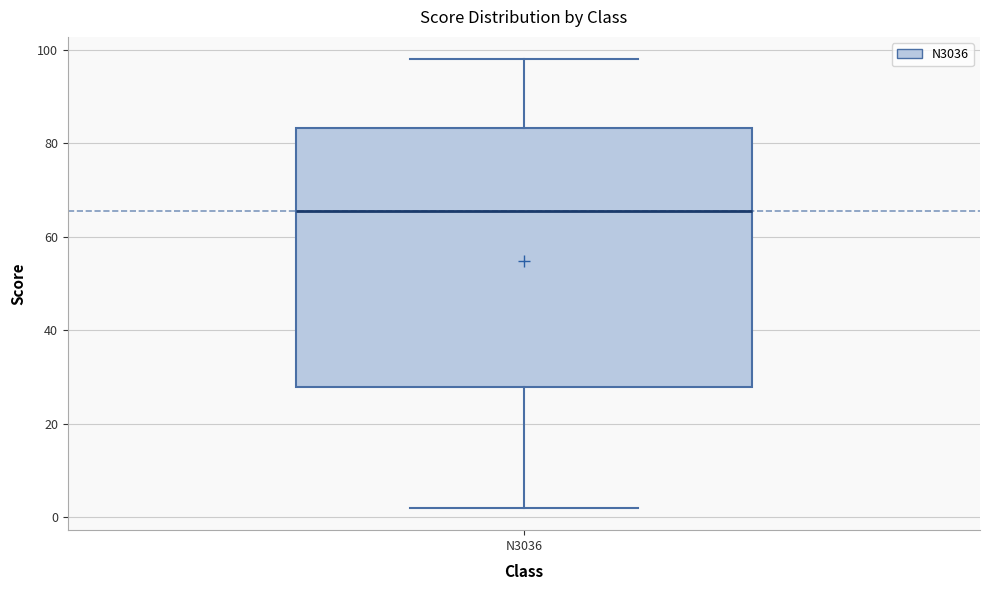

Read this box plot against the y-axis: the position of the median line, the range covered by the box, and the ends of both whiskers. The values are not printed on the chart, so give them approximately, as read against the axis.

median 66, box 28 to 84, whiskers 2 to 98